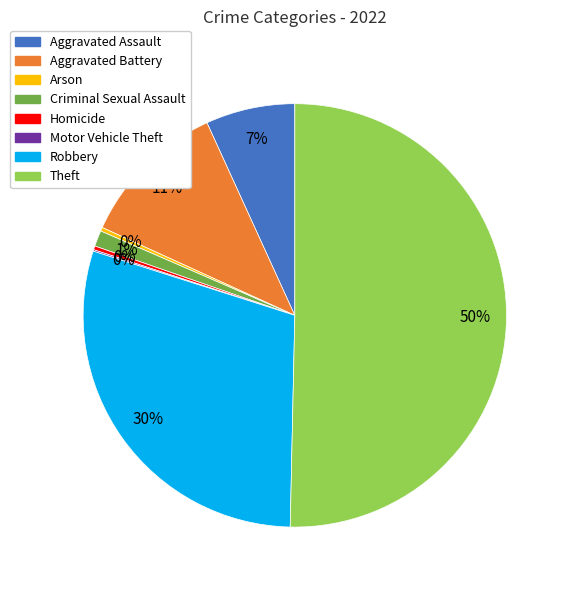

Which slice represents more than half of the pie?

Theft